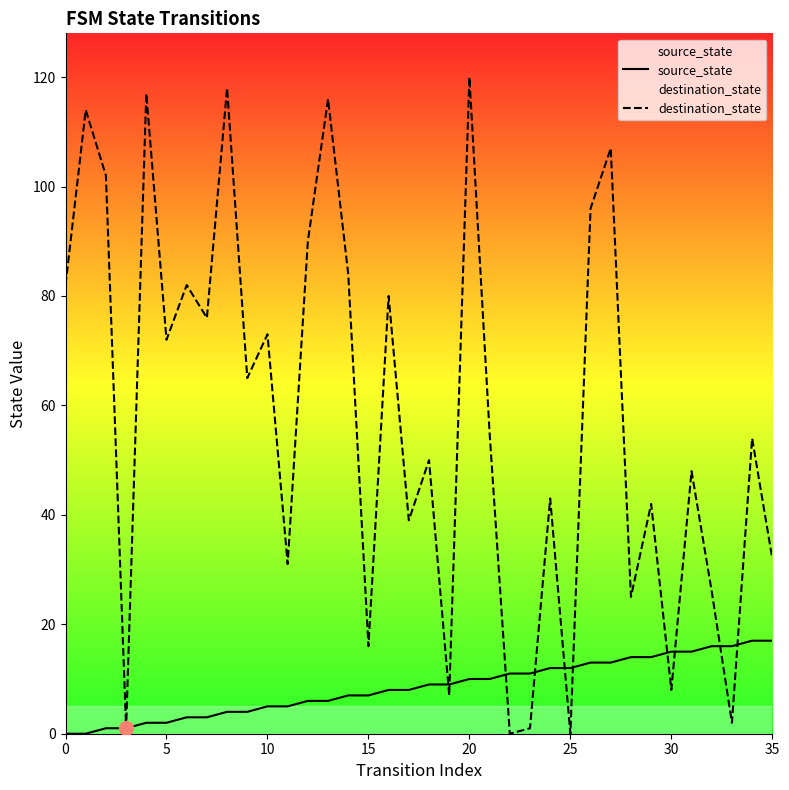

What is the label of the 12th point from the right?

24